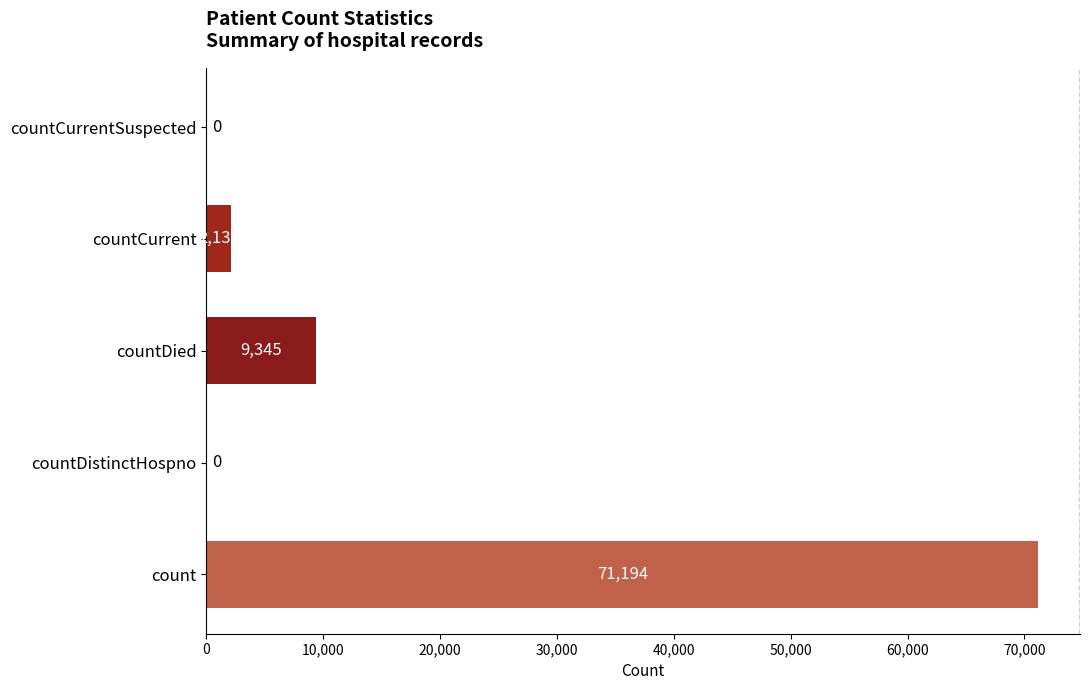

Where is the data nearest to the value 35597?

countDied